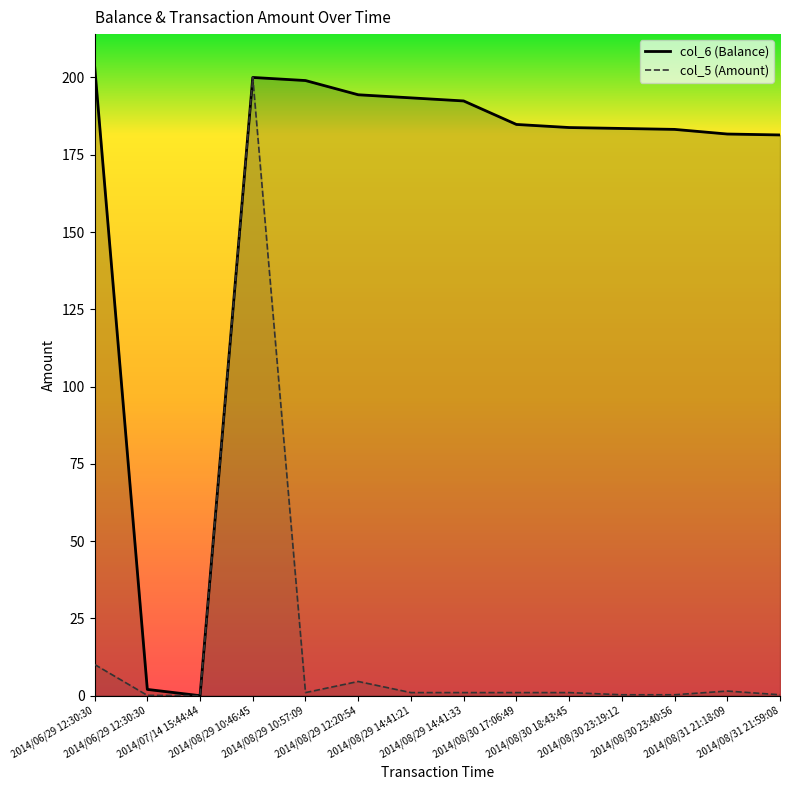

Between 2014/08/30 18:43:45 and 2014/07/14 15:44:44, which is larger?

2014/08/30 18:43:45